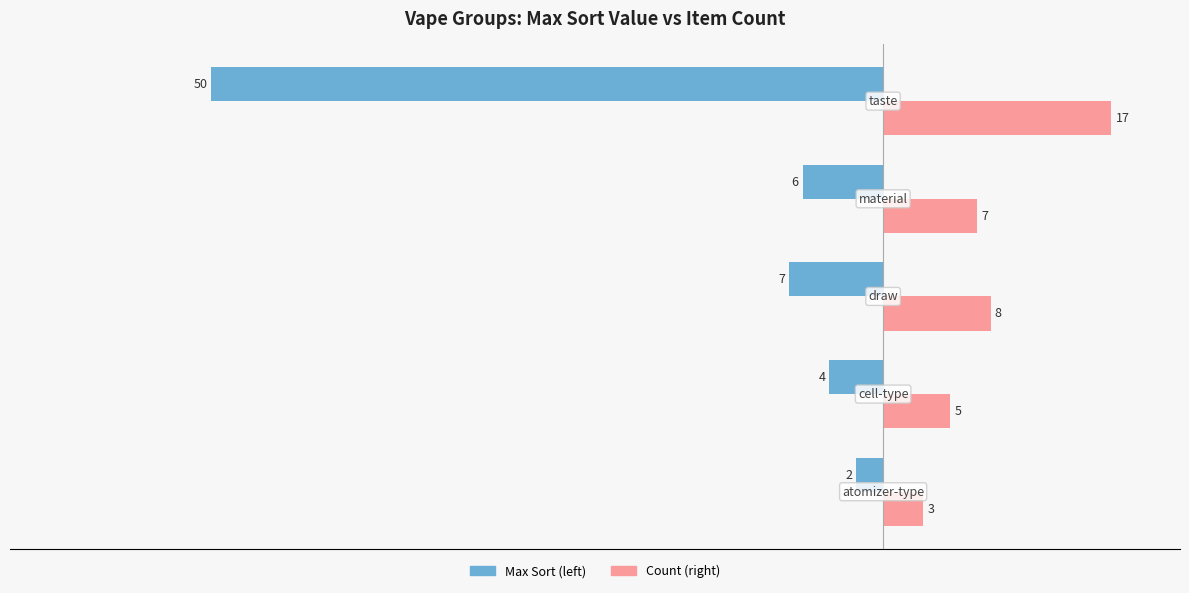

What is the maximum value shown in the chart?

17